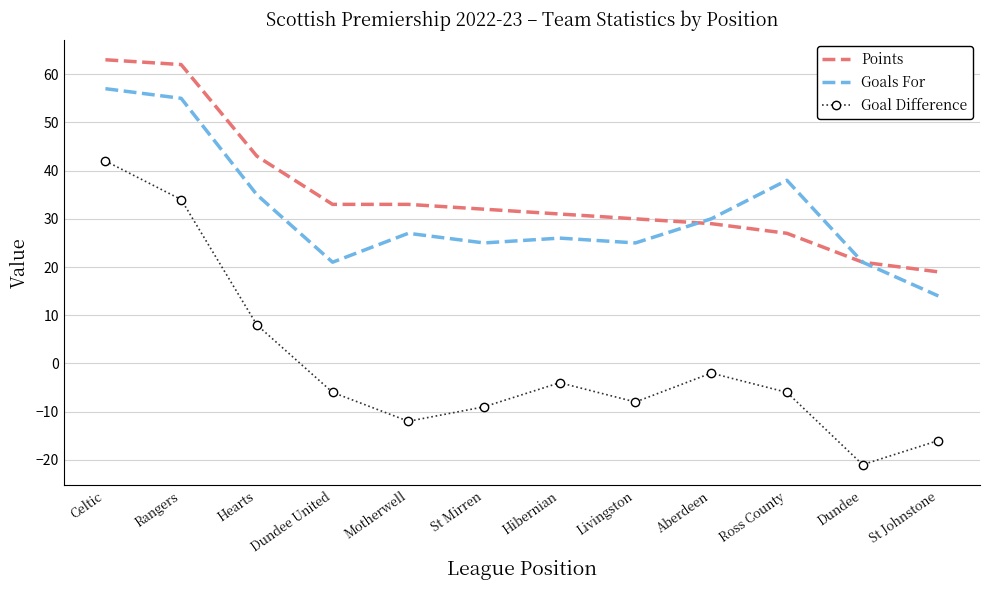

Which category has the highest value across all series?

Celtic